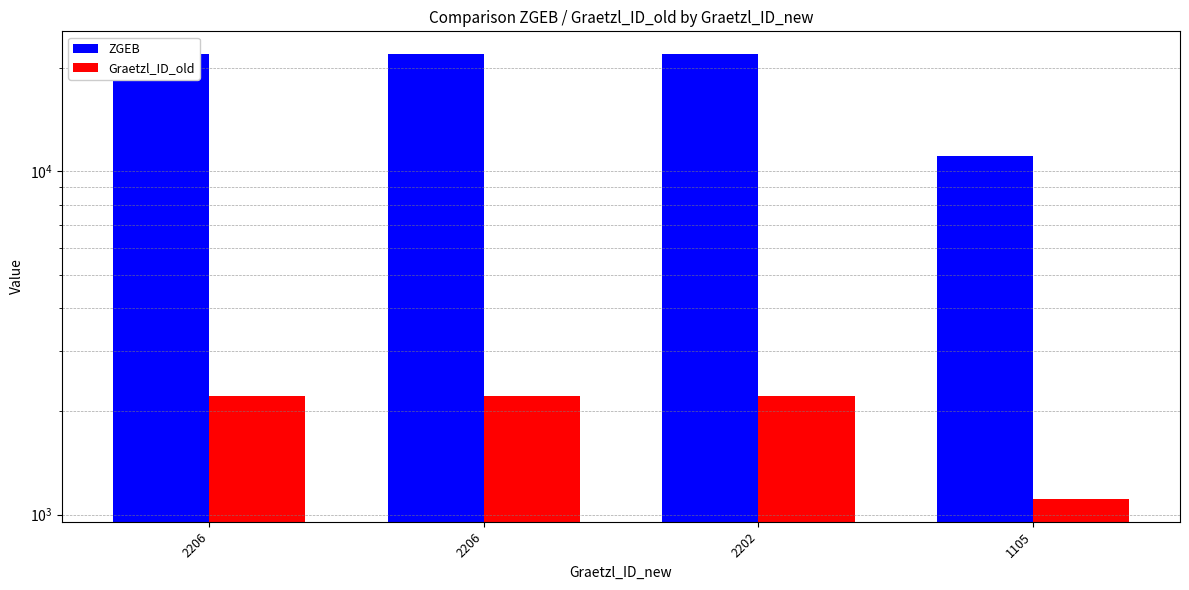

What is the difference between the ZGEB values at 1105 and 2206?

10945